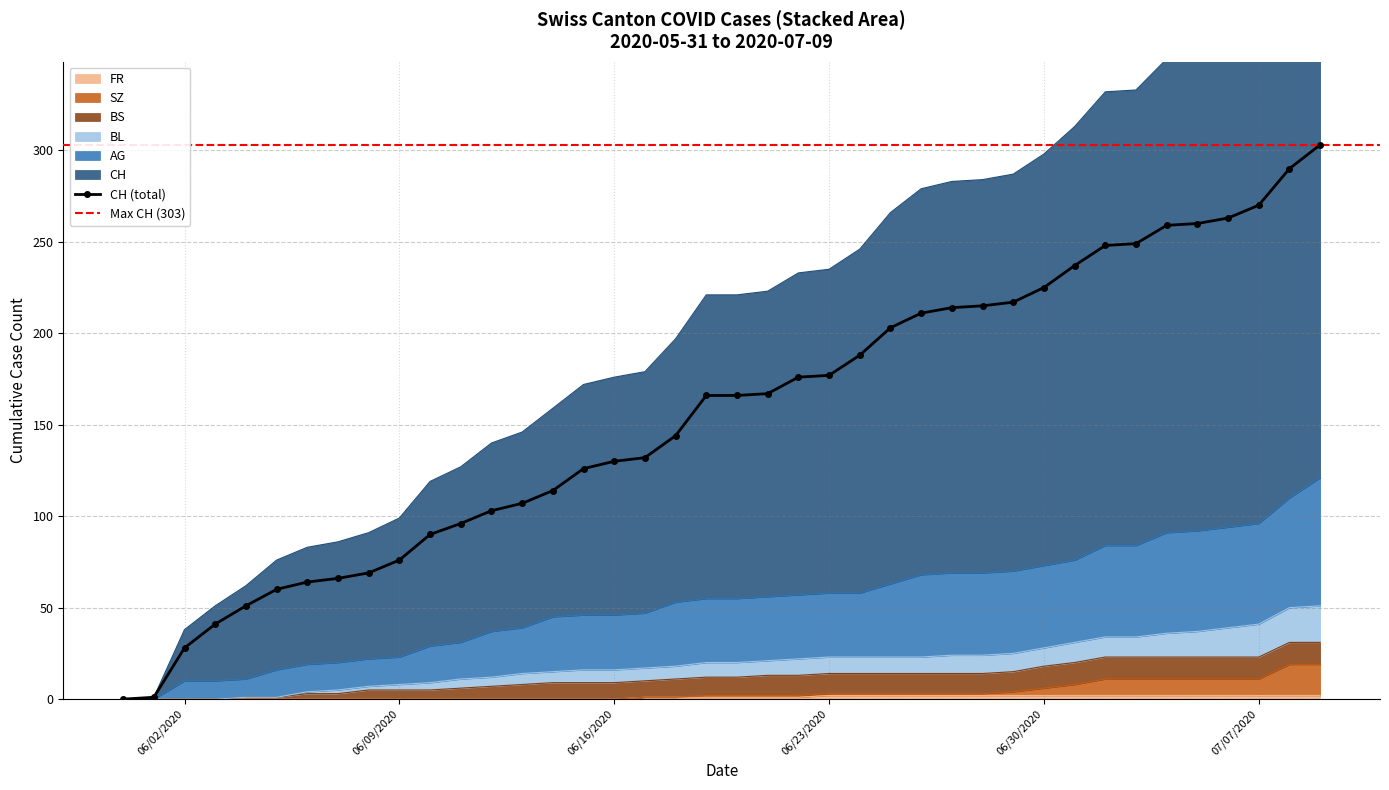

The value of FR at 06/30/2020 is 1. True or false?

False